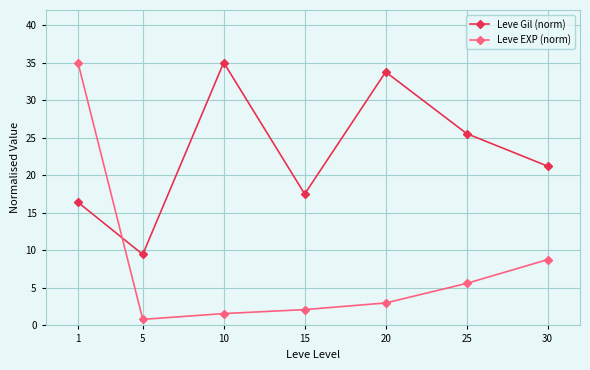

Where is the first local maximum for Leve Gil (norm)?

10